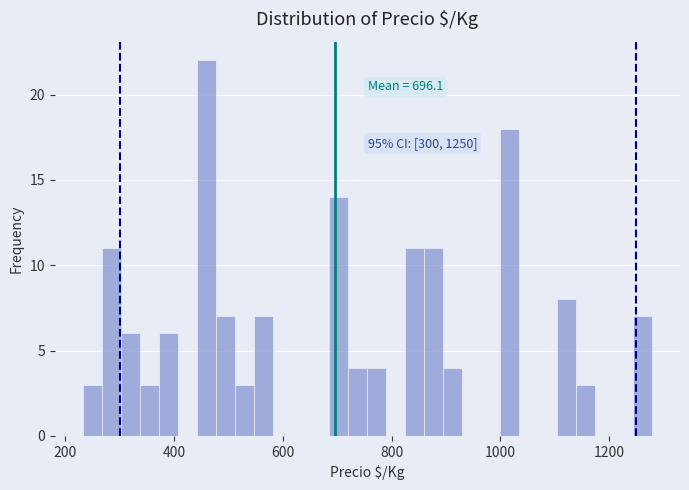

Read against the x-axis, roughly where is the centre of the tallest bar?

460